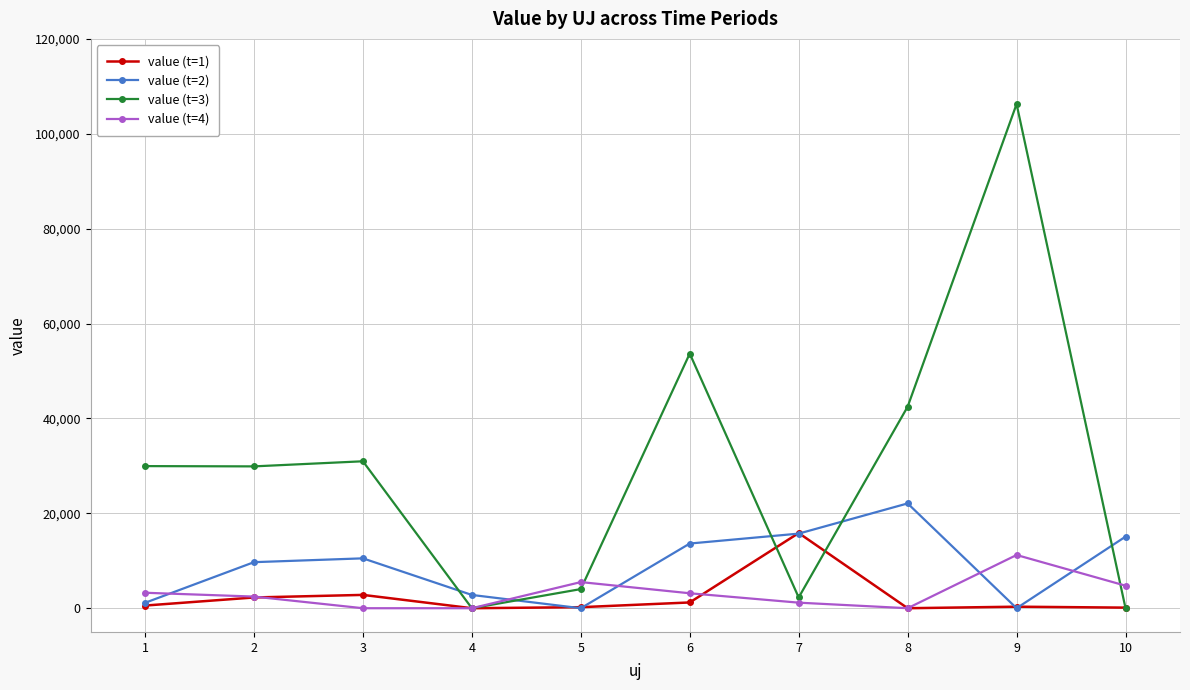

Is the value of value (t=1) at 7 greater than the value of value (t=3) at 6?

No